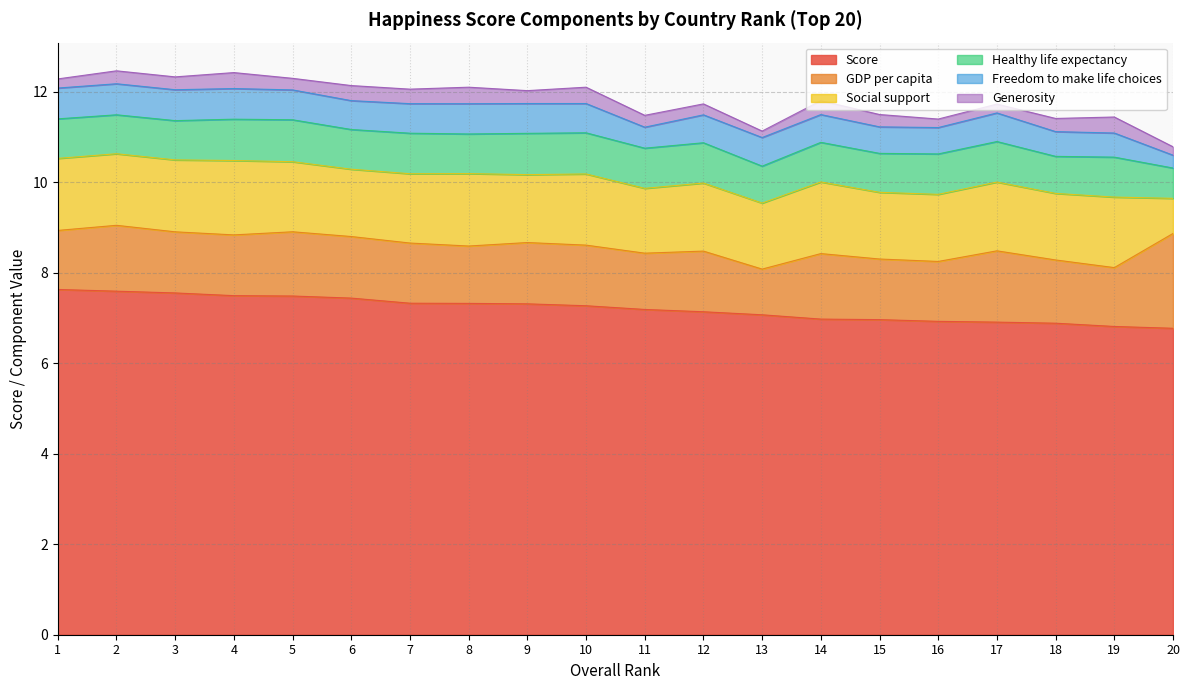

Reading right to left, transcribe all the data shown in this chart.

Score: 6.8	6.8	6.9	6.9	6.9	7.0	7.0	7.1	7.1	7.2	7.3	7.3	7.3	7.3	7.4	7.5	7.5	7.6	7.6	7.6
GDP per capita: 2.1	1.3	1.4	1.6	1.3	1.3	1.4	1.0	1.3	1.2	1.3	1.4	1.3	1.3	1.4	1.4	1.3	1.4	1.5	1.3
Social support: 0.8	1.6	1.5	1.5	1.5	1.5	1.6	1.5	1.5	1.4	1.6	1.5	1.6	1.5	1.5	1.5	1.6	1.6	1.6	1.6
Healthy life expectancy: 0.7	0.9	0.8	0.9	0.9	0.9	0.9	0.8	0.9	0.9	0.9	0.9	0.9	0.9	0.9	0.9	0.9	0.9	0.9	0.9
Freedom to make life choices: 0.3	0.5	0.5	0.6	0.6	0.6	0.6	0.6	0.6	0.5	0.6	0.7	0.7	0.7	0.6	0.7	0.7	0.7	0.7	0.7
Generosity: 0.2	0.4	0.3	0.2	0.2	0.3	0.3	0.1	0.2	0.3	0.4	0.3	0.4	0.3	0.3	0.3	0.4	0.3	0.3	0.2